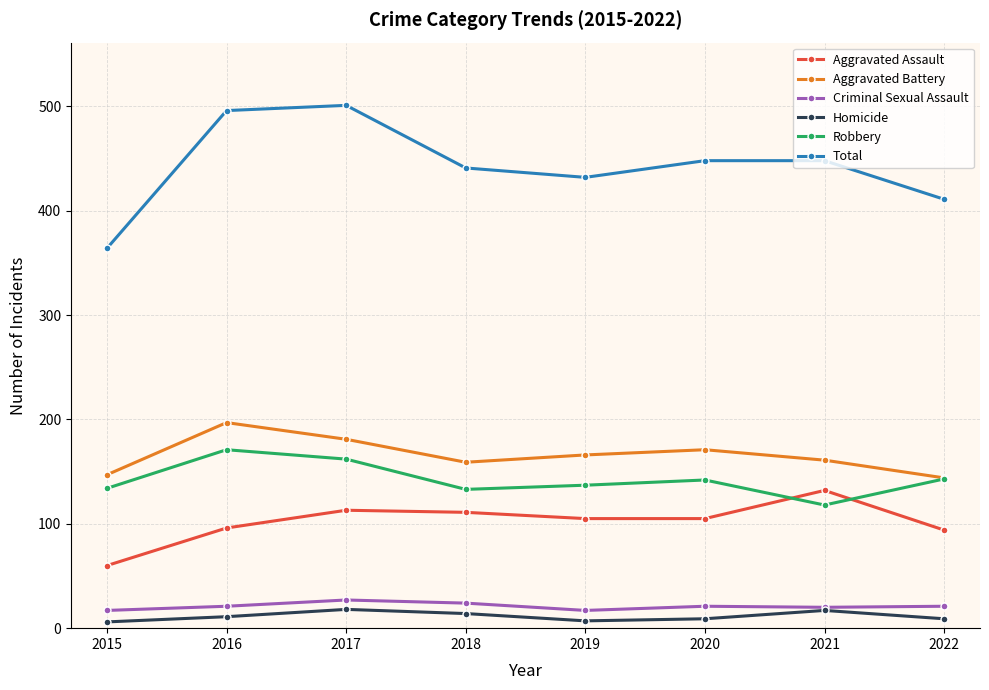

Is the value of Criminal Sexual Assault at 2017 greater than the value of Total at 2018?

No